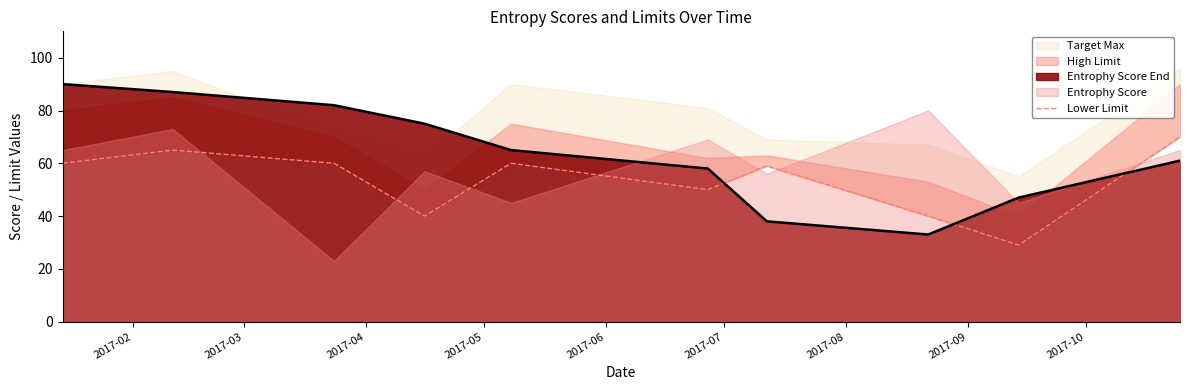

What is the highest value of the Entrophy Score End series?

90